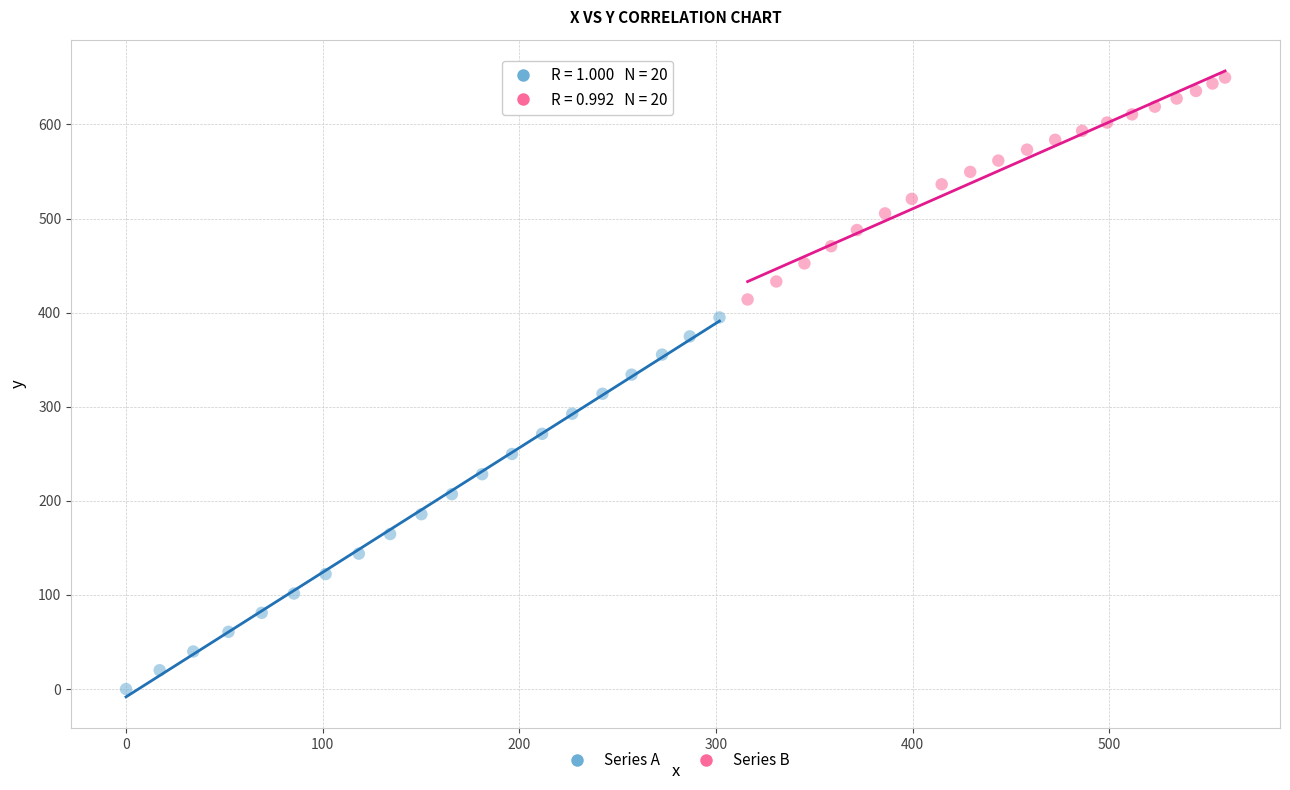

Which series contains the highest Y value?

Series B